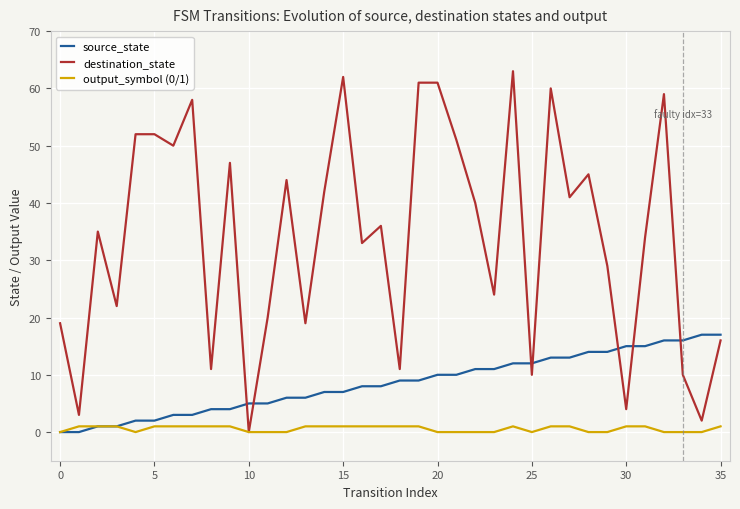

True or false: source_state and destination_state intersect in this chart.

True